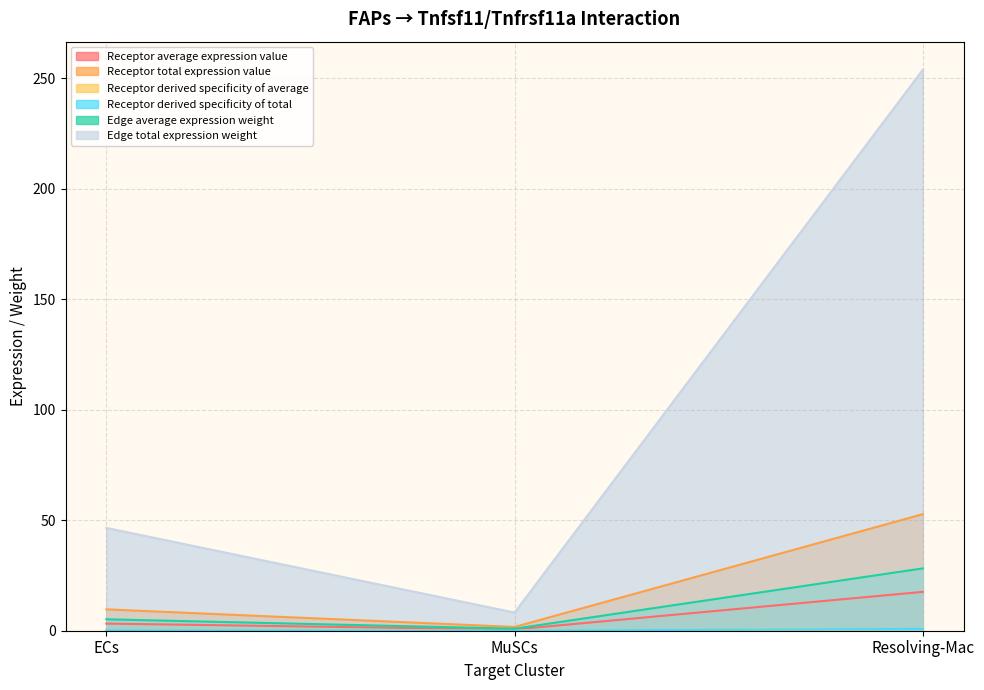

What is the difference between the Receptor total expression value values at ECs and Resolving-Mac?

43.1